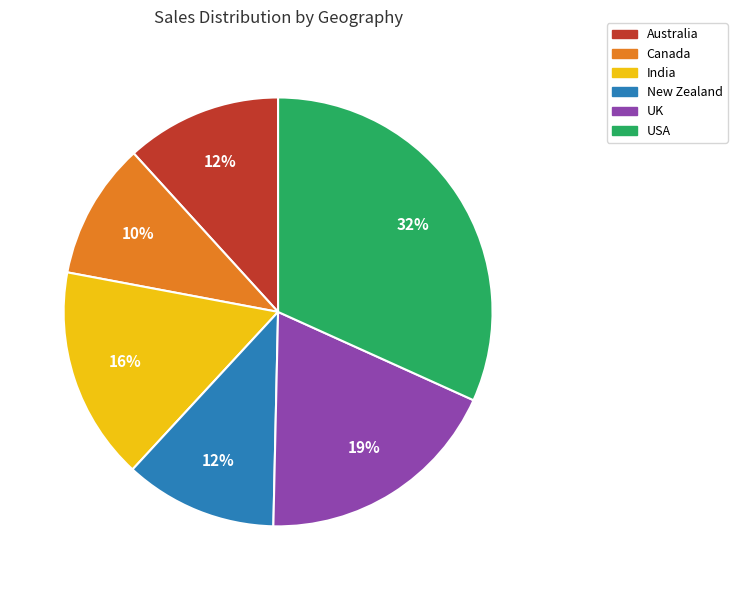

What percentage is the New Zealand slice, to the nearest percent?

12%